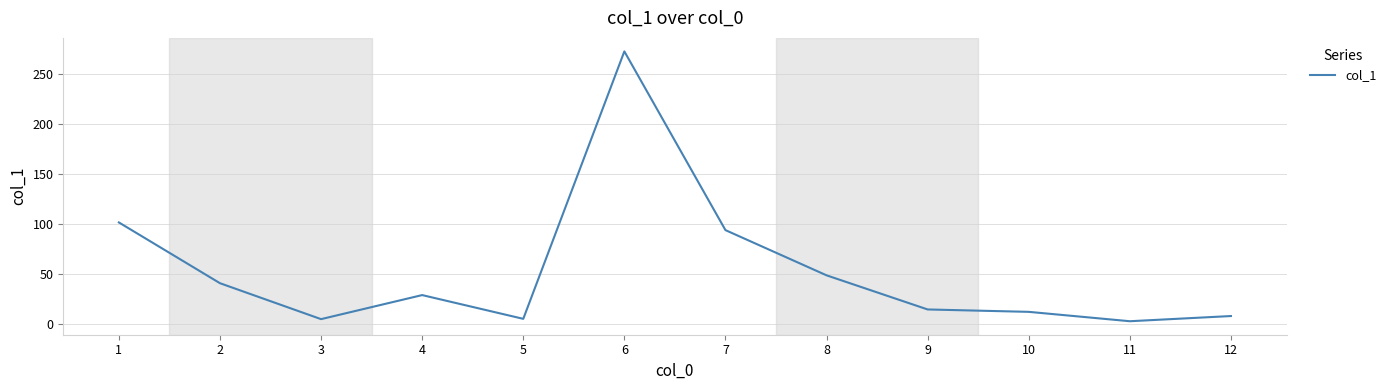

Where is the data nearest to the value 137?

1